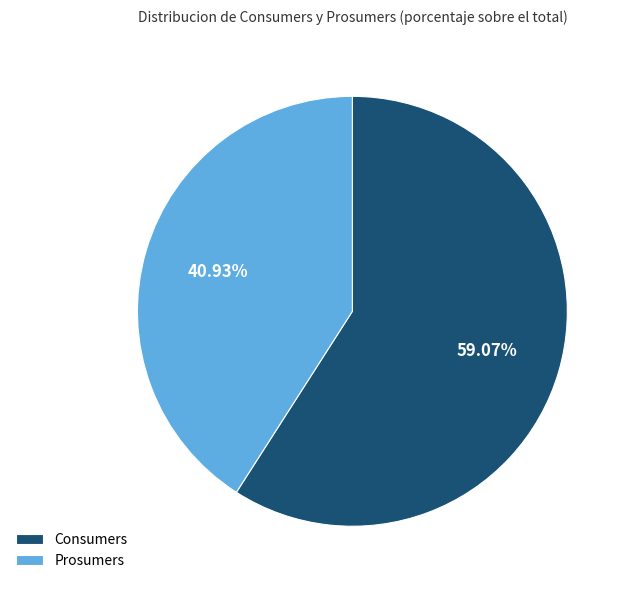

What is the ratio of the value at Consumers to the value at Prosumers?

1.4